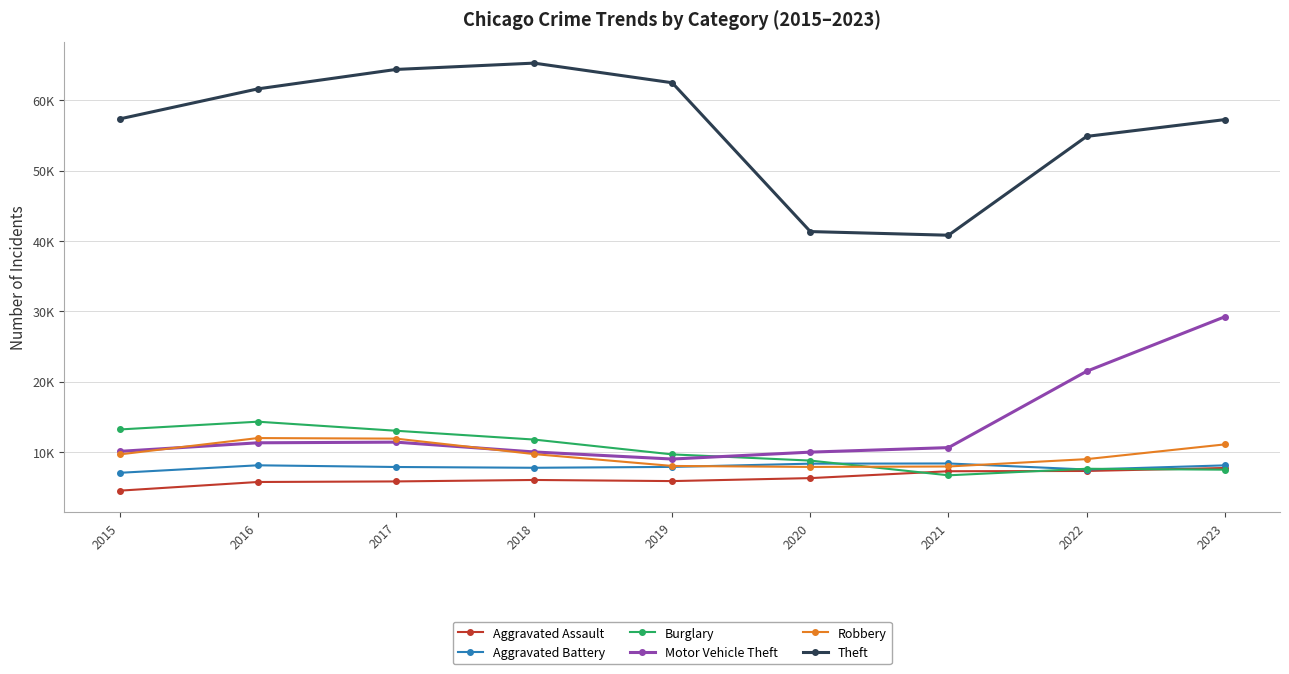

Which category has the lowest value in the Aggravated Battery series?

2015